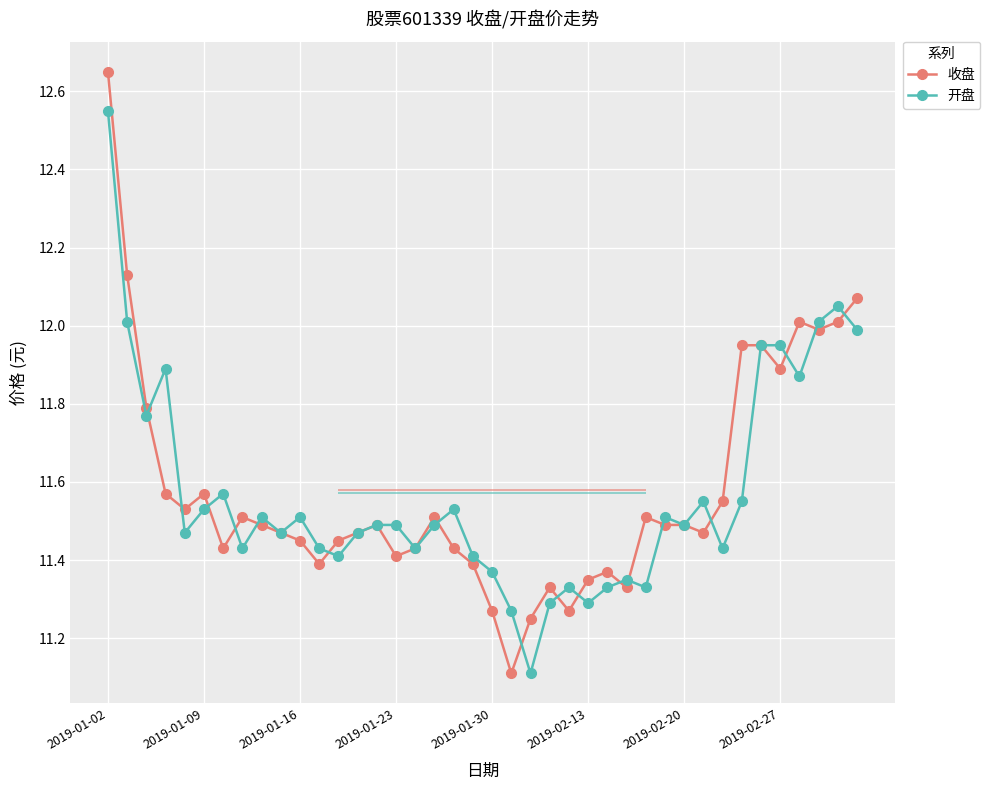

What is the difference between the maximum and minimum values in the 开盘 series?

1.4